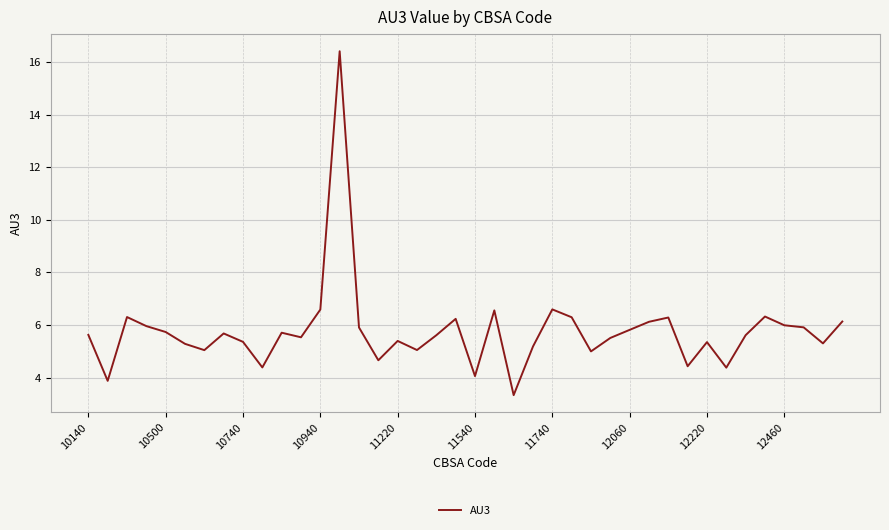

What is the minimum value shown in the chart?

3.3